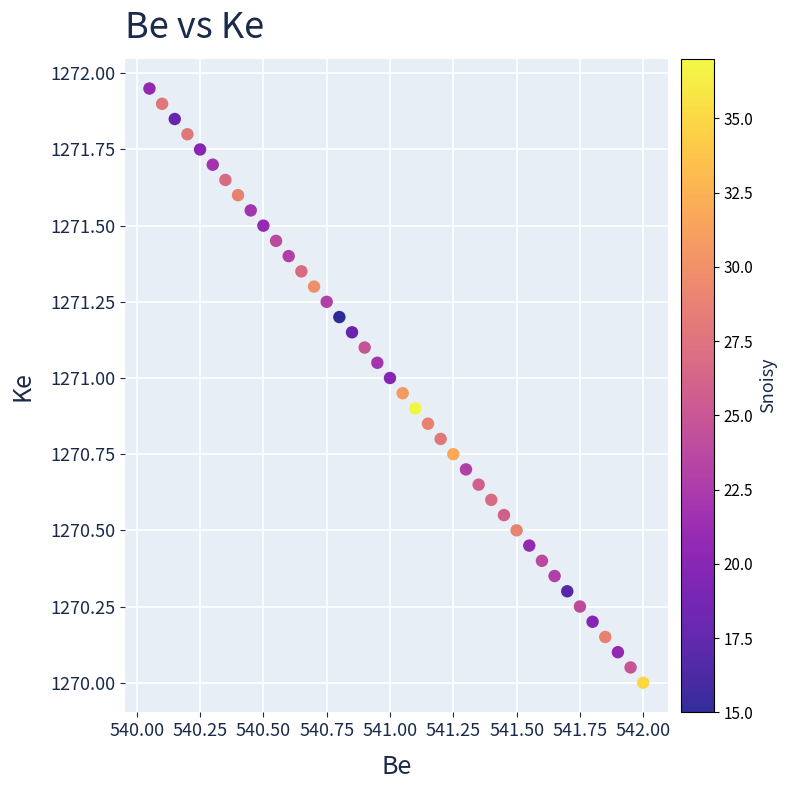

What is the range of X values (max minus min)?

2.0